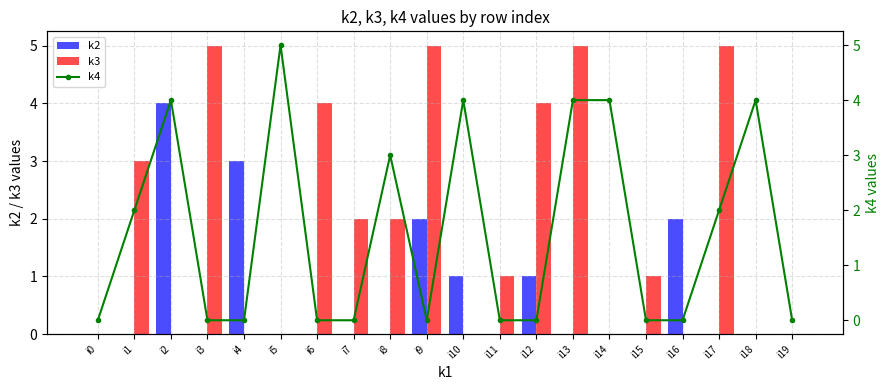

Does the chart contain any negative values?

No